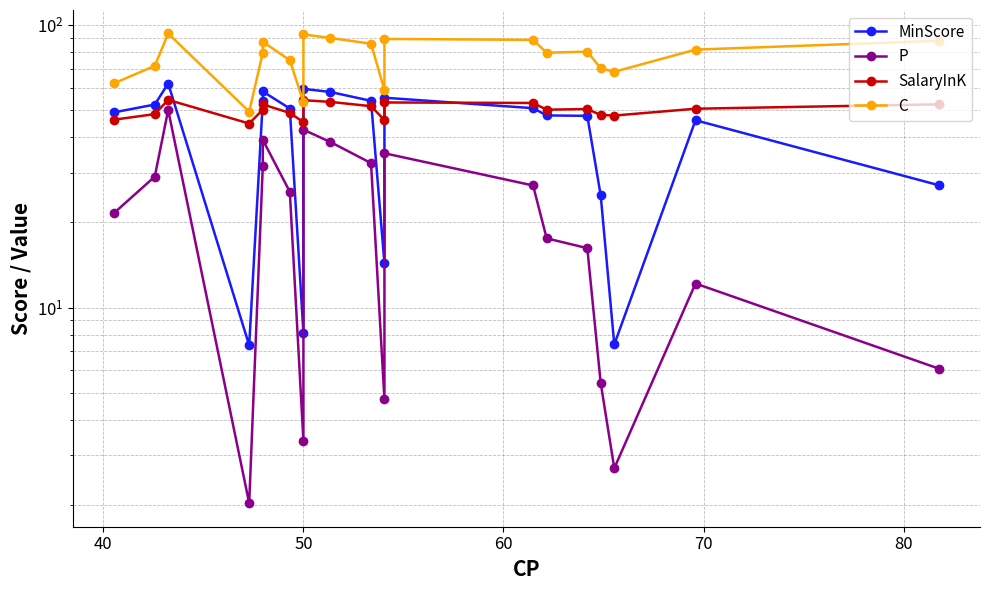

List the series in order of their peak value, highest first.

C, MinScore, SalaryInK, P